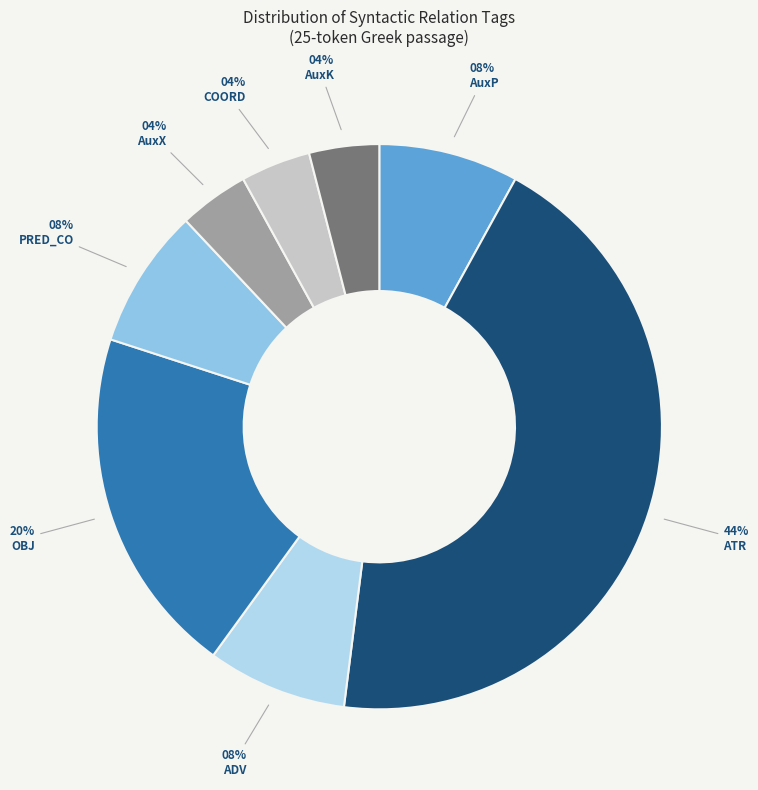

Does ADV account for over 50% of the chart?

No